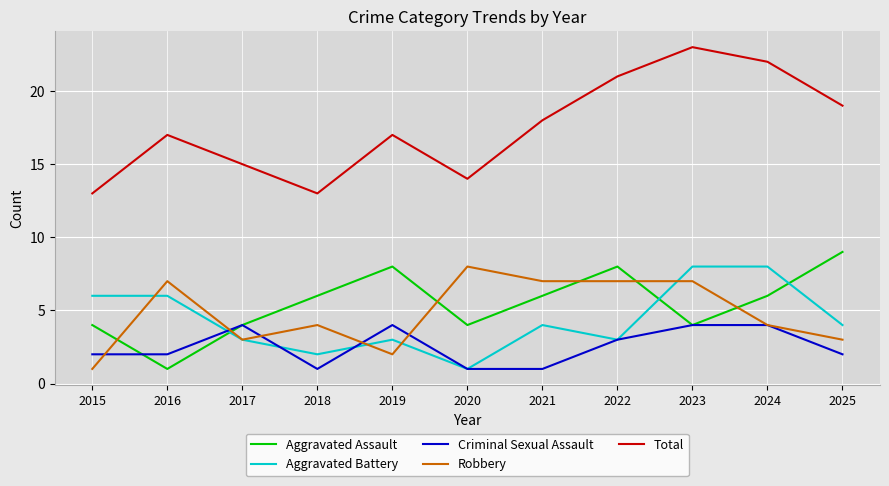

What are all the series names shown in the legend?

Aggravated Assault, Aggravated Battery, Criminal Sexual Assault, Robbery, Total